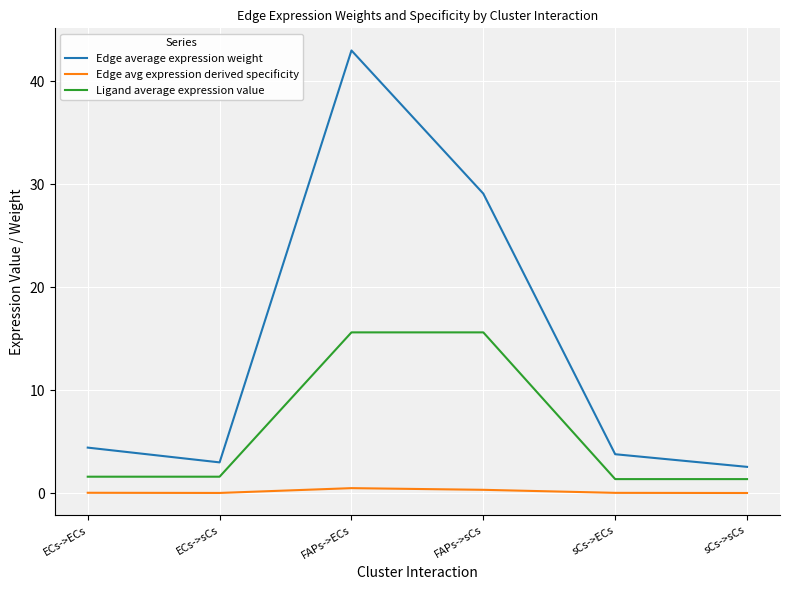

What is the maximum value for Edge average expression weight?

43.0